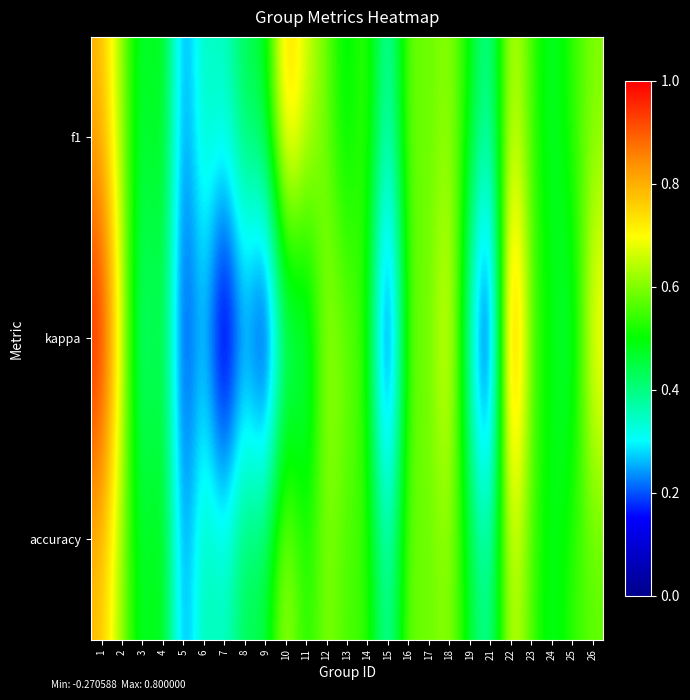

At how many categories does at least one series exceed 0?

25